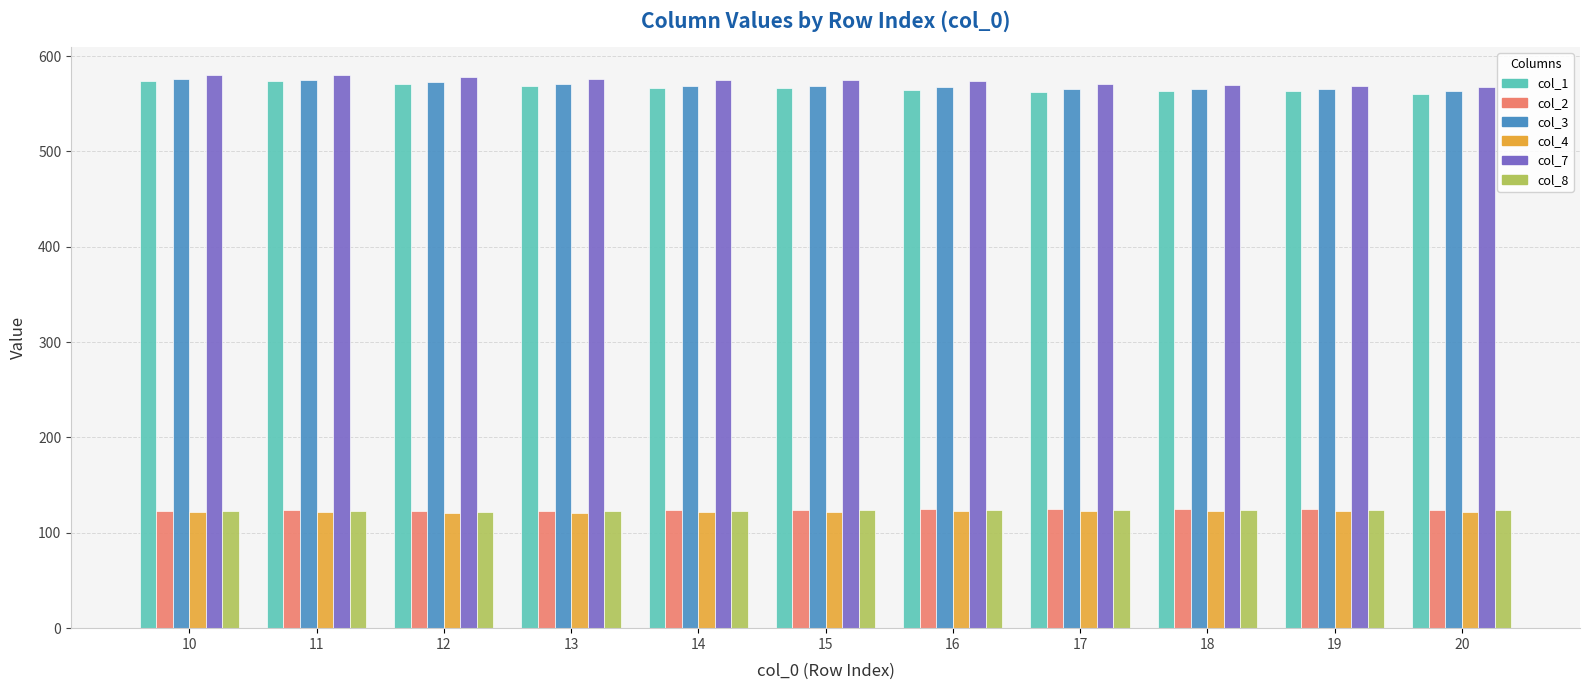

What is the spread (max minus min) of values at 10?

459.1